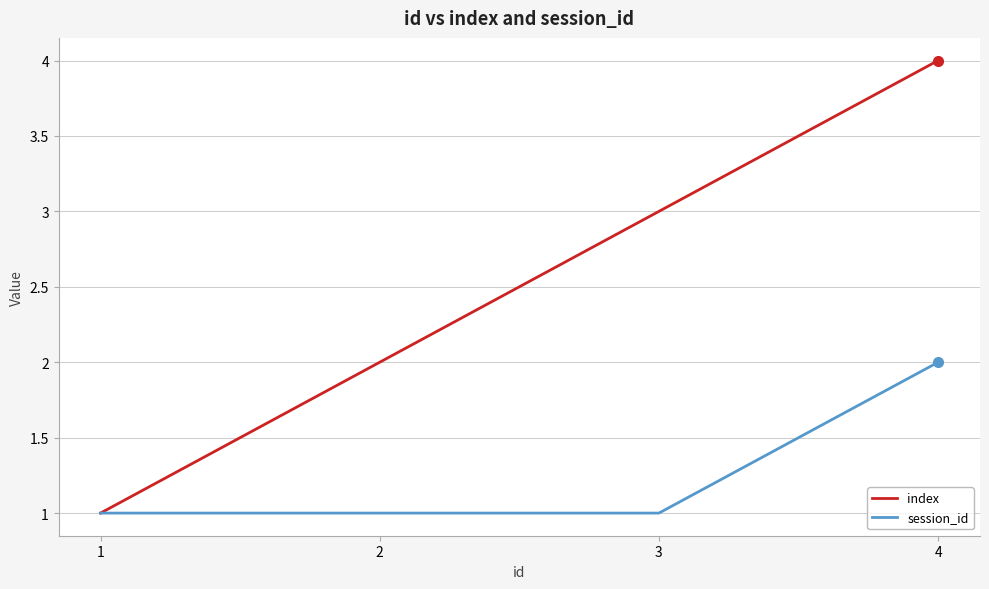

What is the sum of all index values?

10